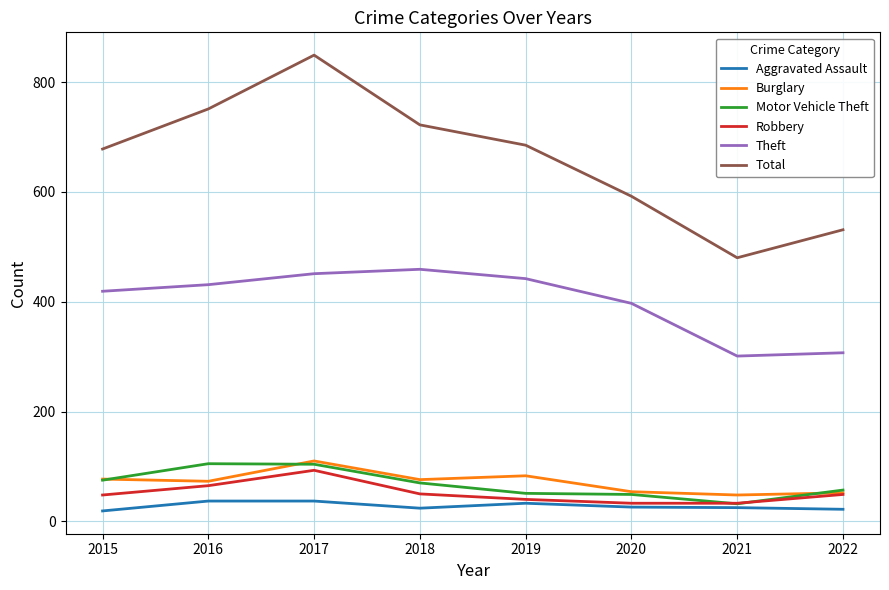

The value of Motor Vehicle Theft at 2021 is 32. True or false?

True